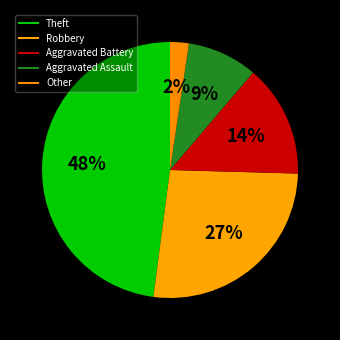

What percentage is the Robbery slice, to the nearest percent?

27%